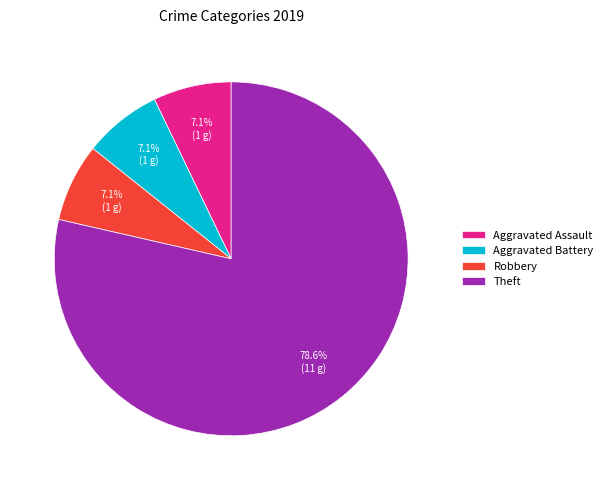

To the nearest percent, what is the combined percentage of Aggravated Battery and Robbery?

14%